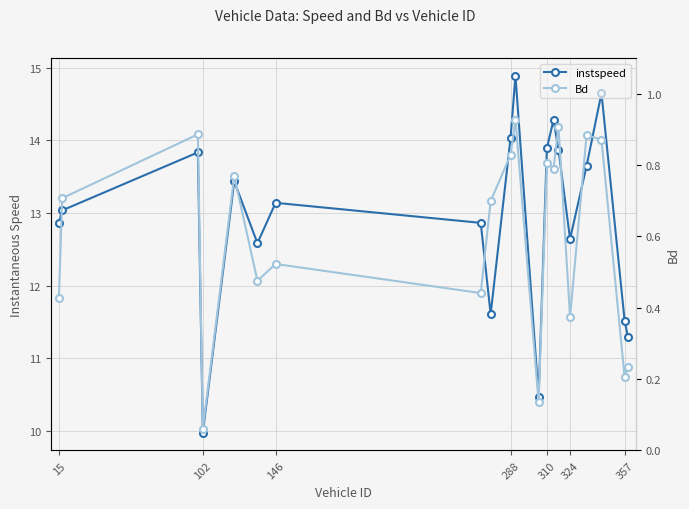

List the series in order of their peak value, lowest first.

Bd, instspeed